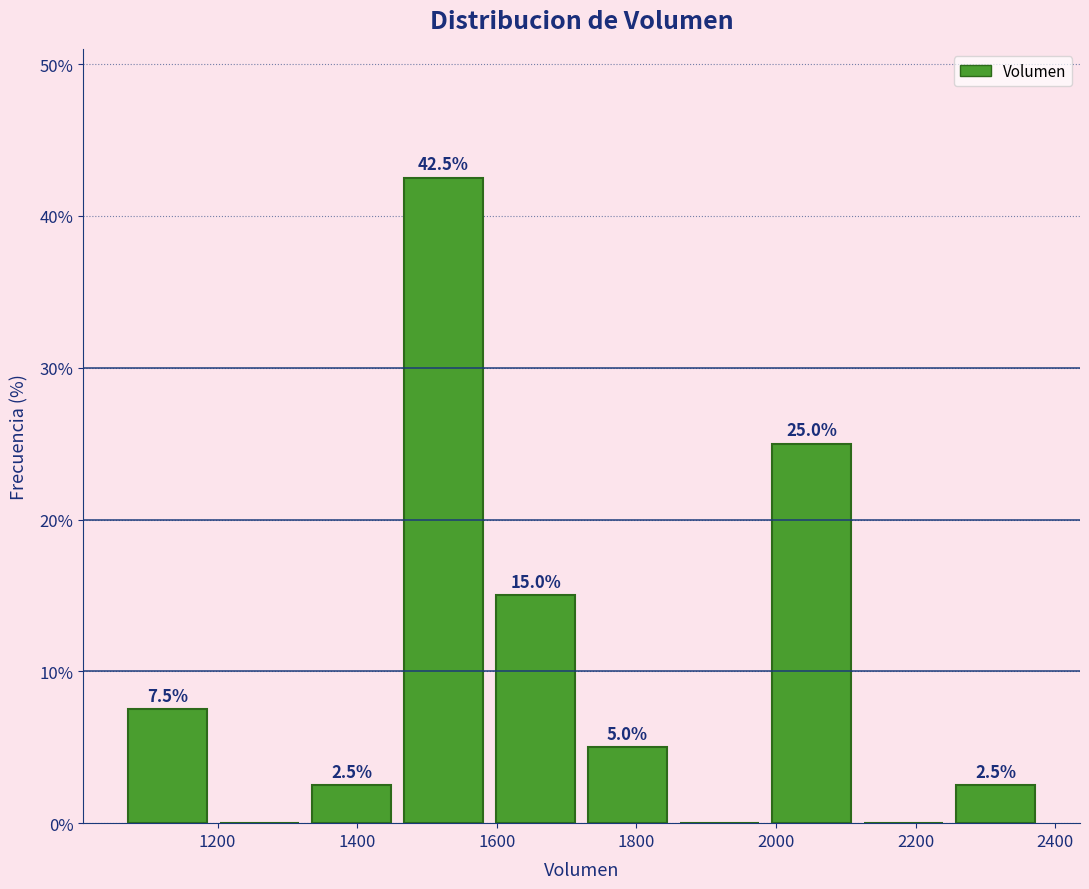

Which range on the x-axis has the tallest bar?

1460 to 1580